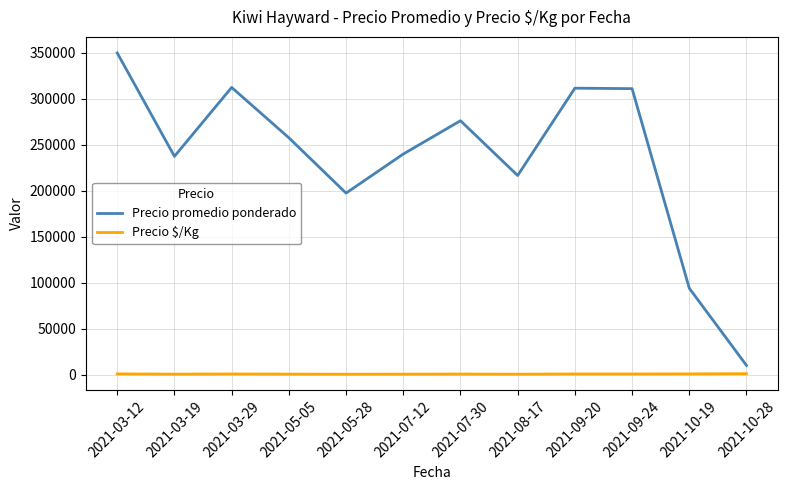

Which series has the largest range (max minus min)?

Precio promedio ponderado